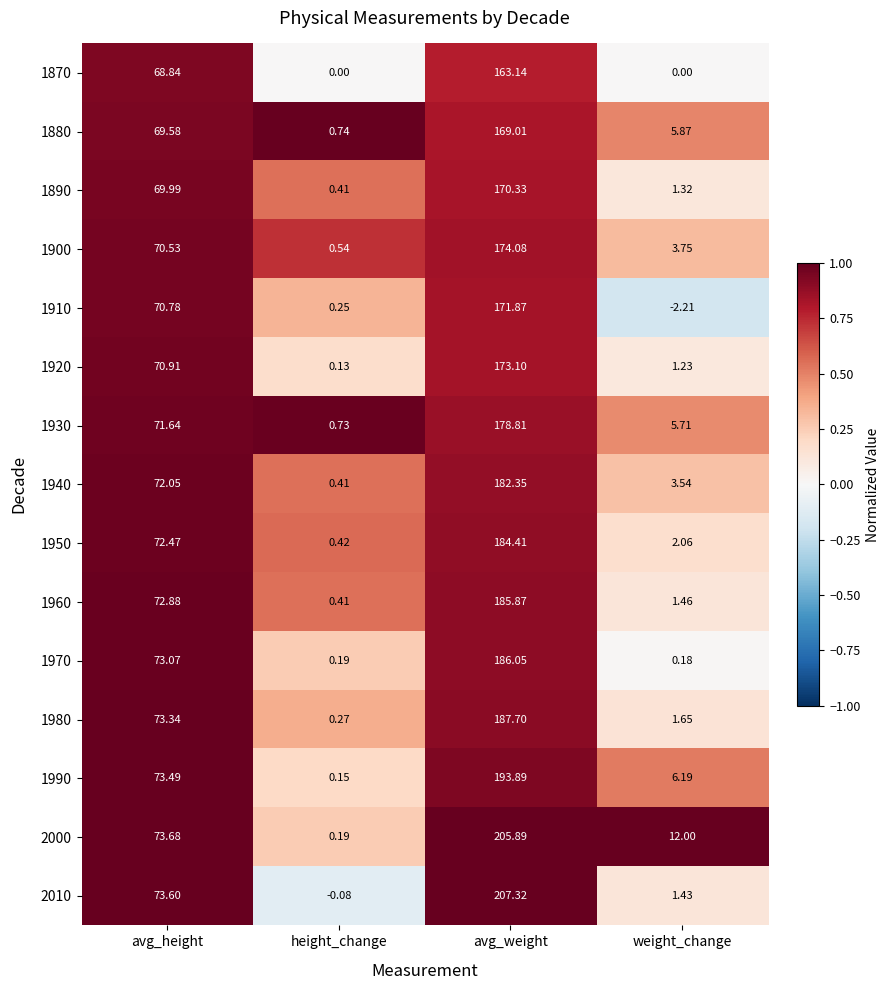

Where is 1930 nearest to the value 89?

avg_height